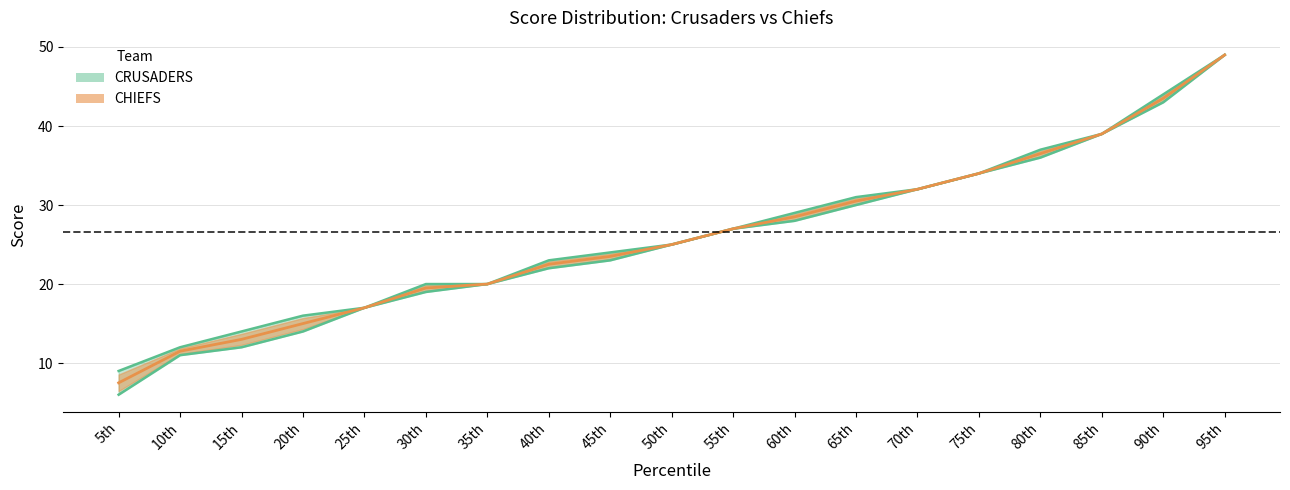

What is the lowest value of the CRUSADERS series?

9